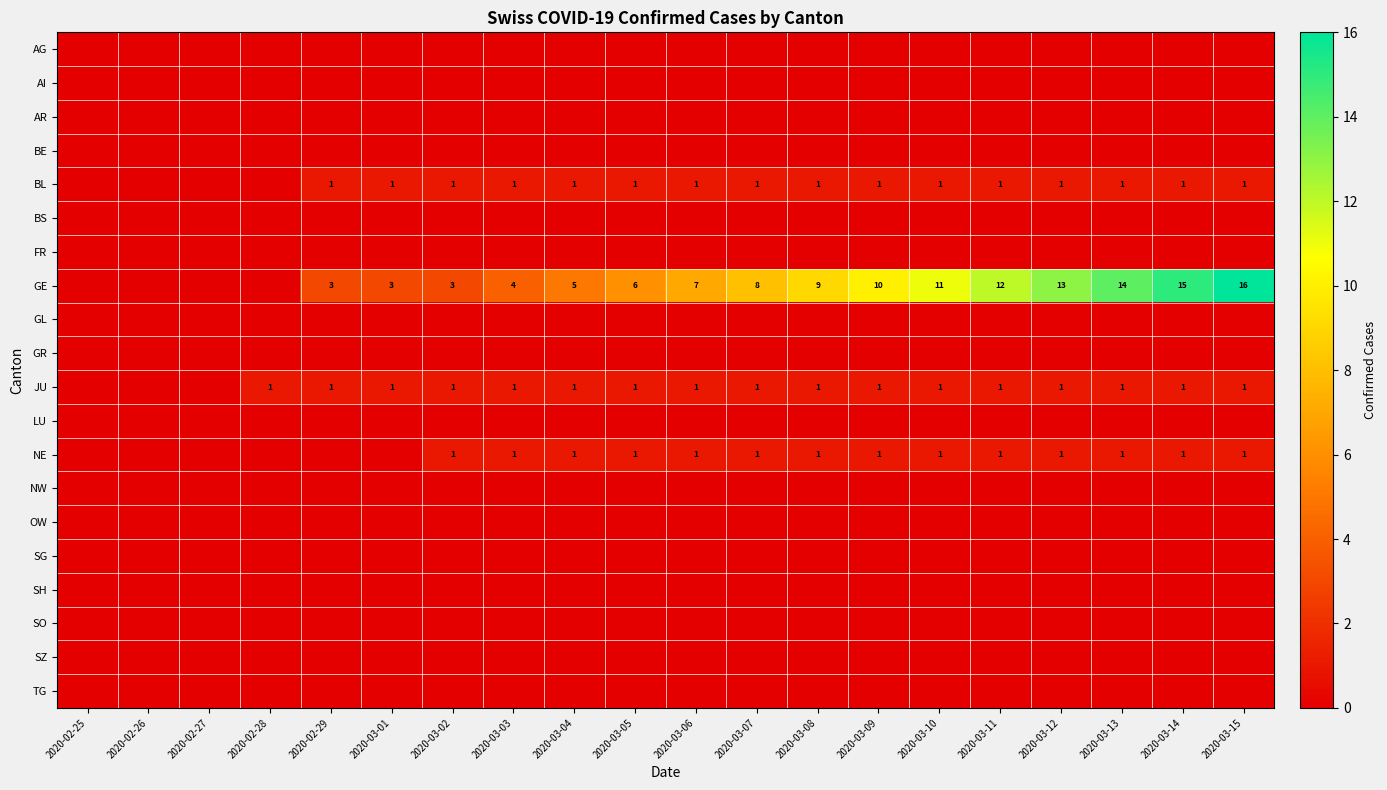

Between 2020-03-11 and 2020-03-01, which is larger?

2020-03-11